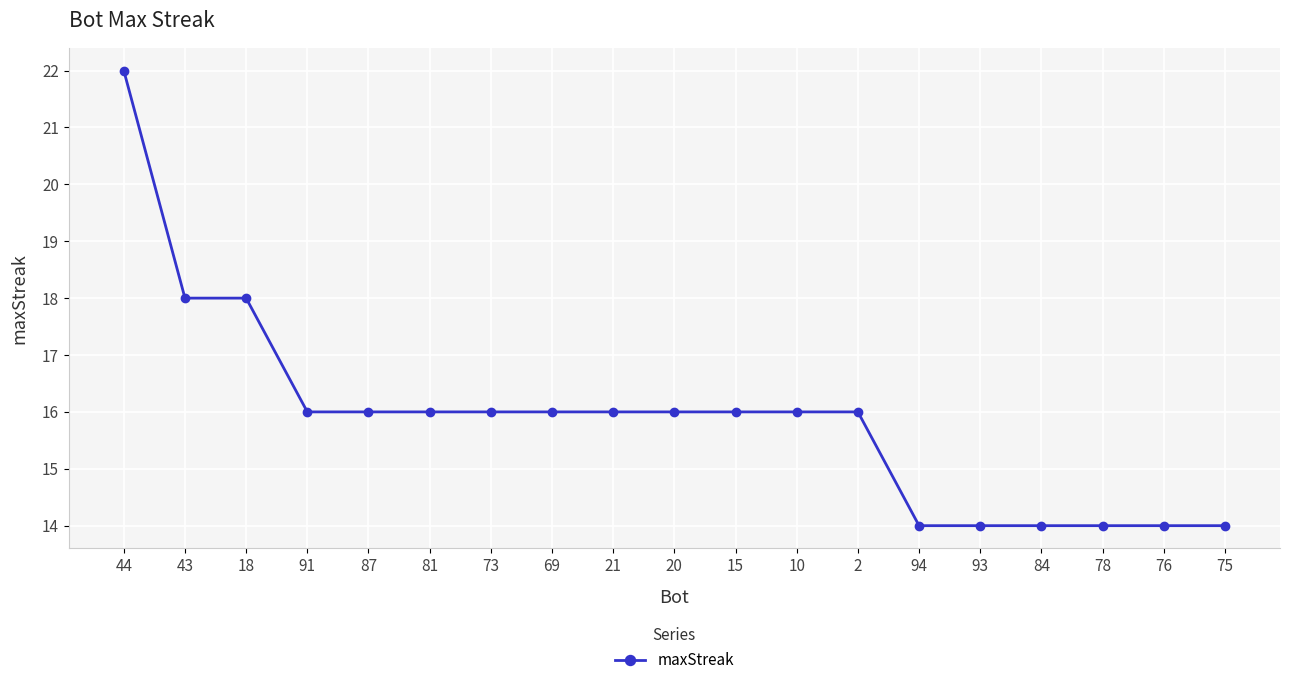

At which label does the data first exceed 16?

44